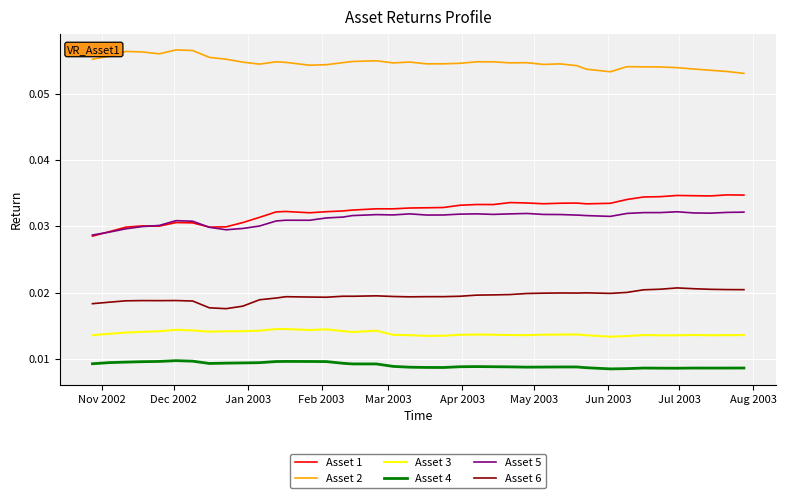

Count the number of data series in this chart.

6